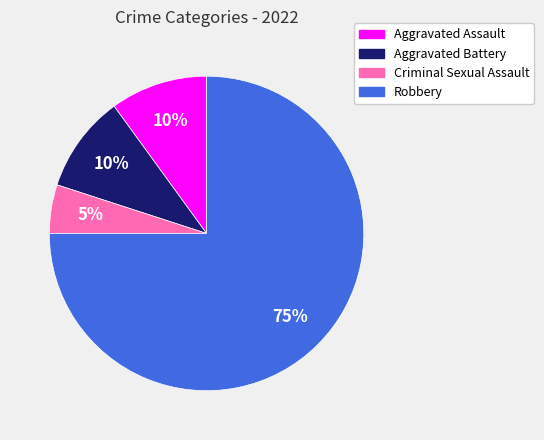

Which category has the smallest portion of the pie?

Criminal Sexual Assault